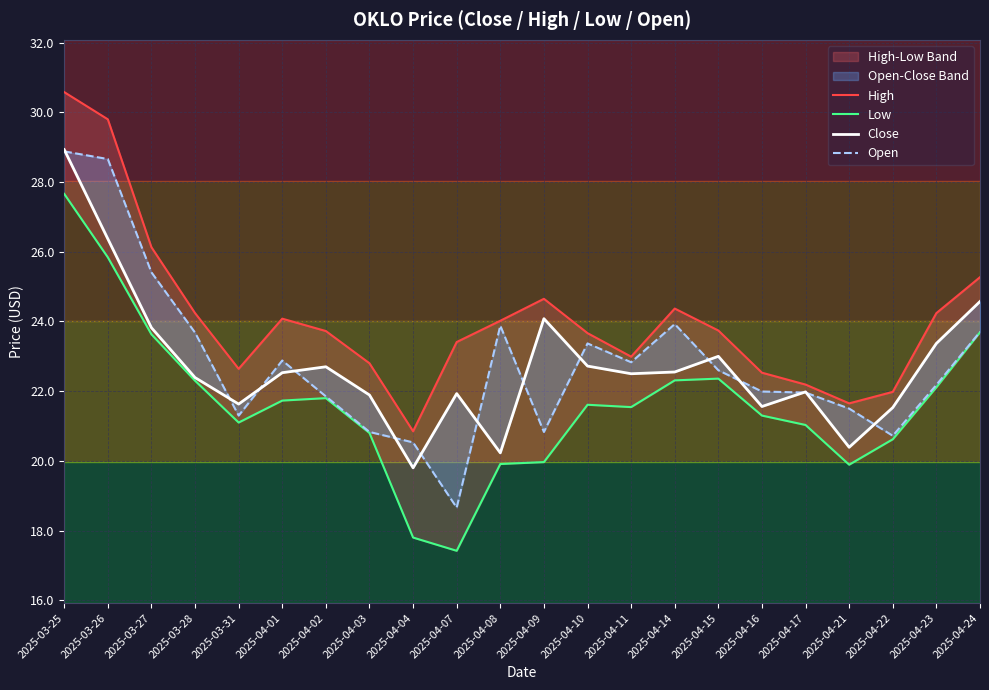

Which label corresponds to the smallest value in the chart?

2025-04-07